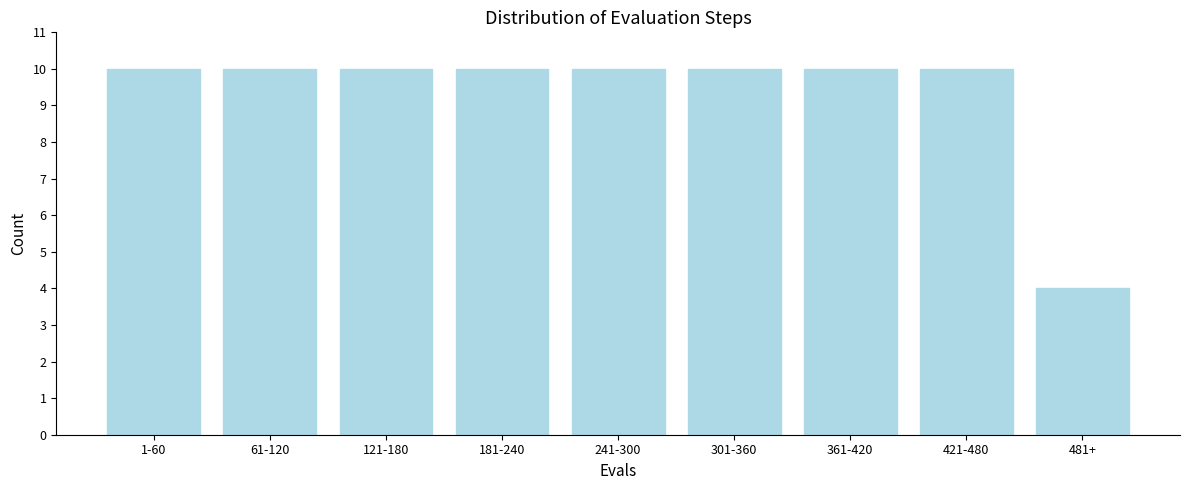

Reading left to right, what are all the values shown in this chart?

10	10	10	10	10	10	10	10	4